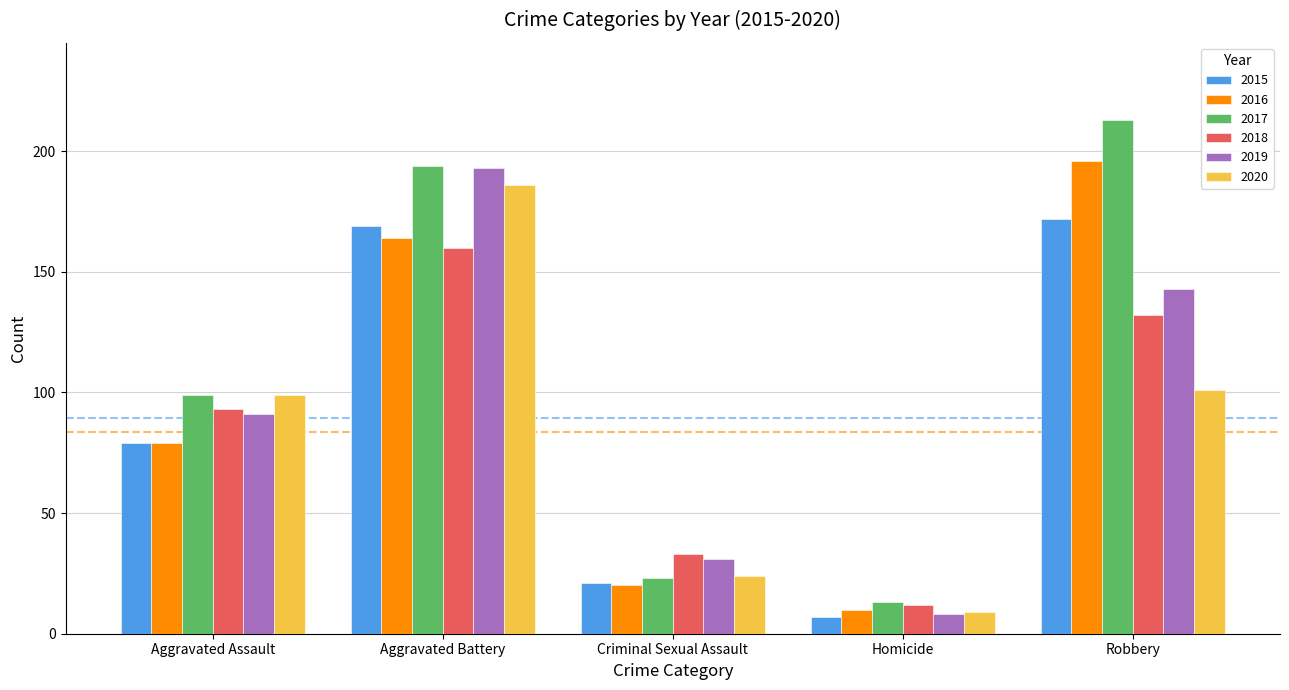

Is the value of 2016 at Aggravated Battery greater than the value of 2017 at Robbery?

No